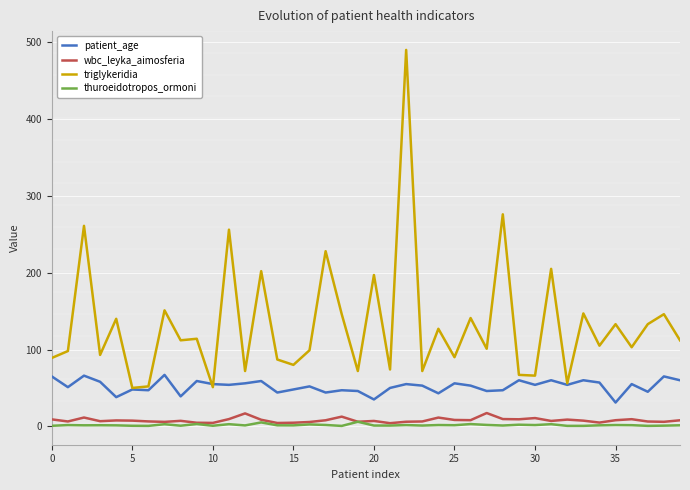

What is the maximum value for thuroeidotropos_ormoni?

6.0